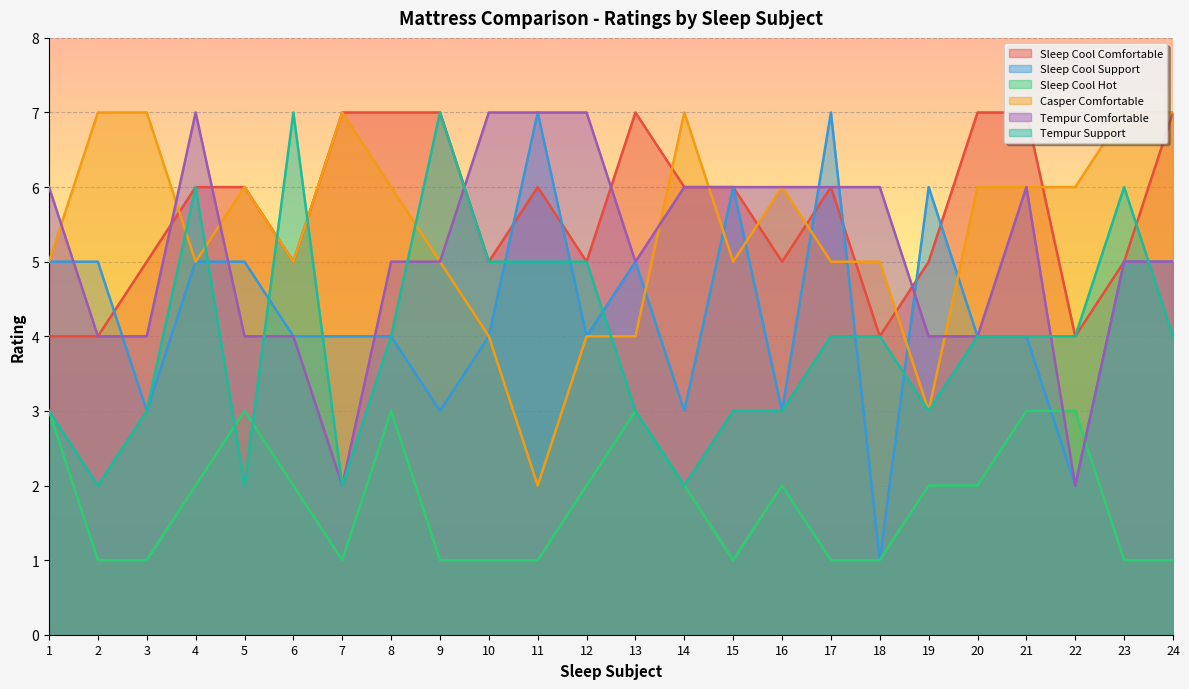

What is the value of the Sleep Cool Support point at the 16th from the left?

3